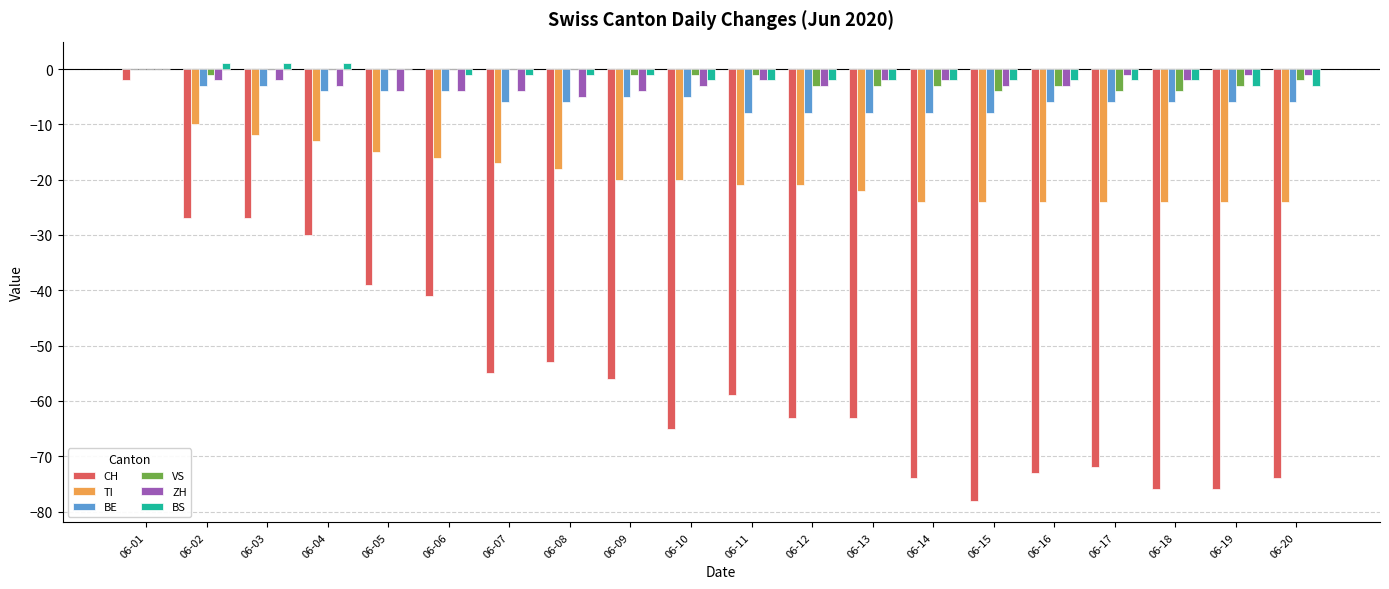

The value of CH at 06-13 is -100. True or false?

False